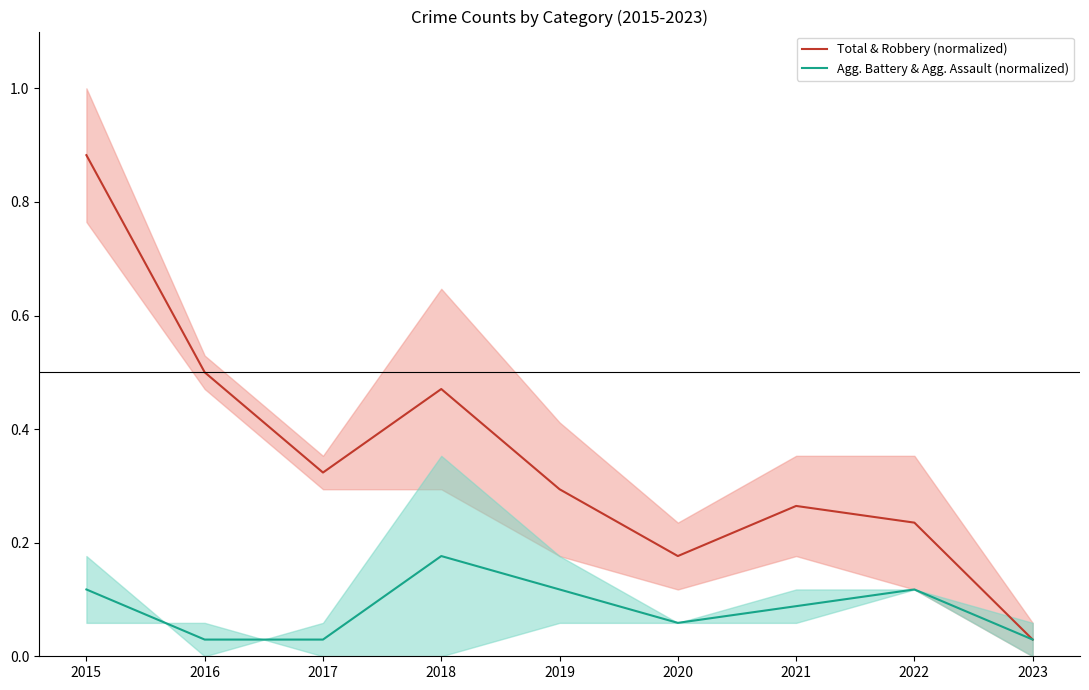

How many series are shown in this chart?

2